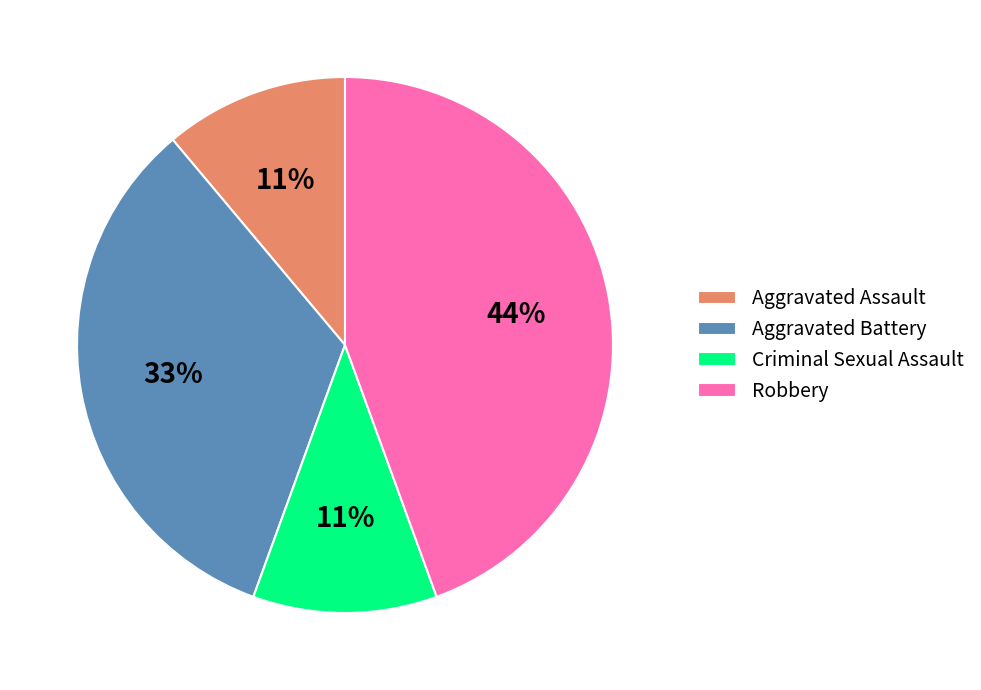

The Aggravated Assault slice represents 11% of the pie. True or false?

True